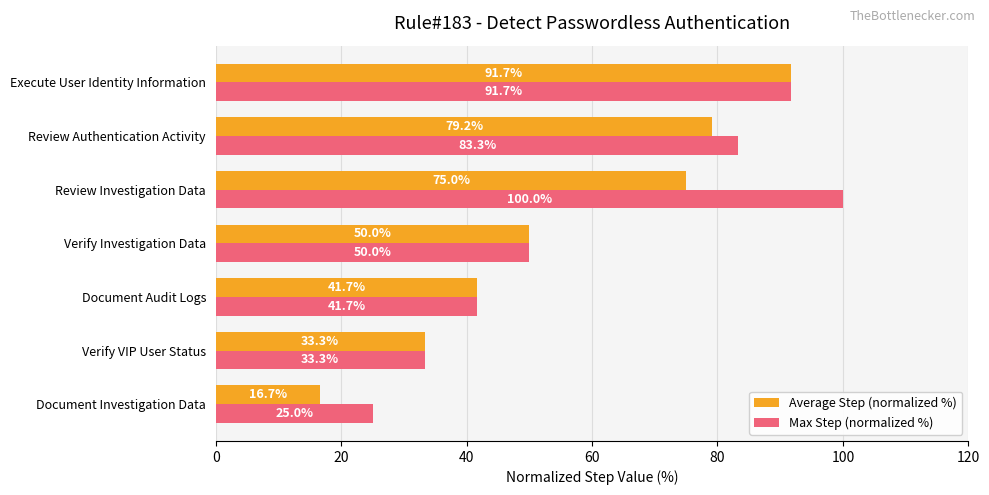

At which category is the sum across all series the highest?

Execute User Identity Information